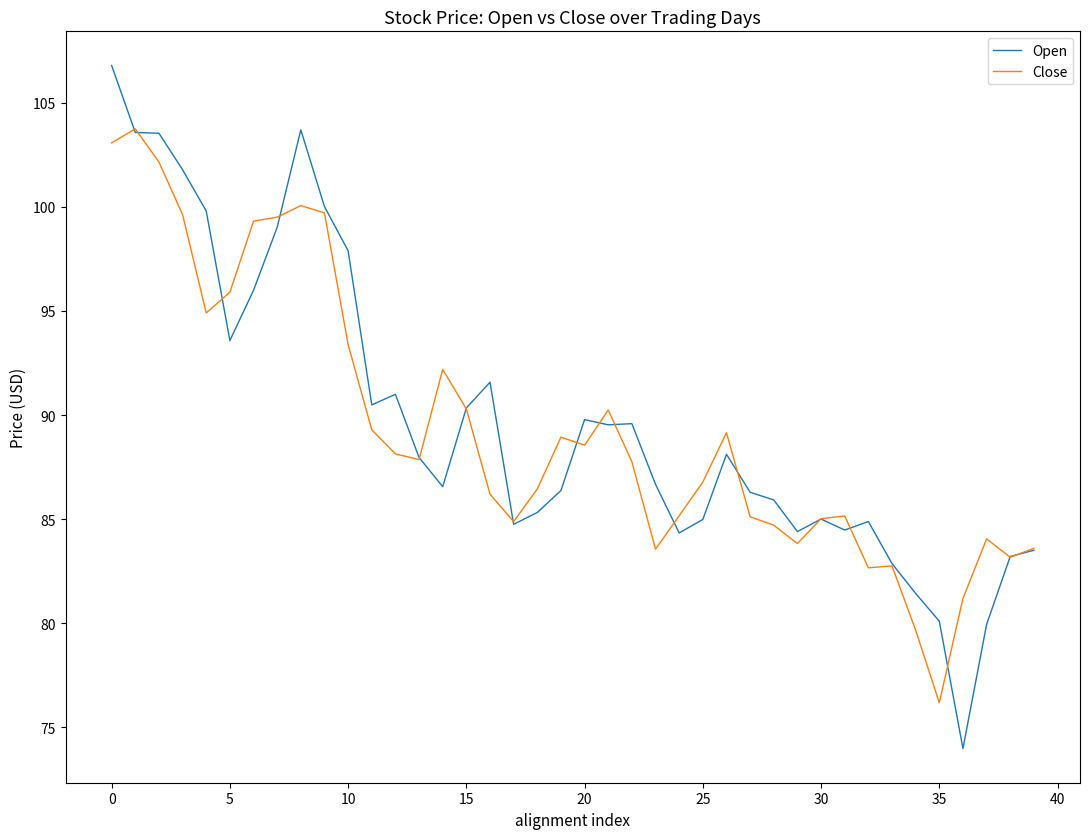

List the series in order of their peak value, lowest first.

Close, Open